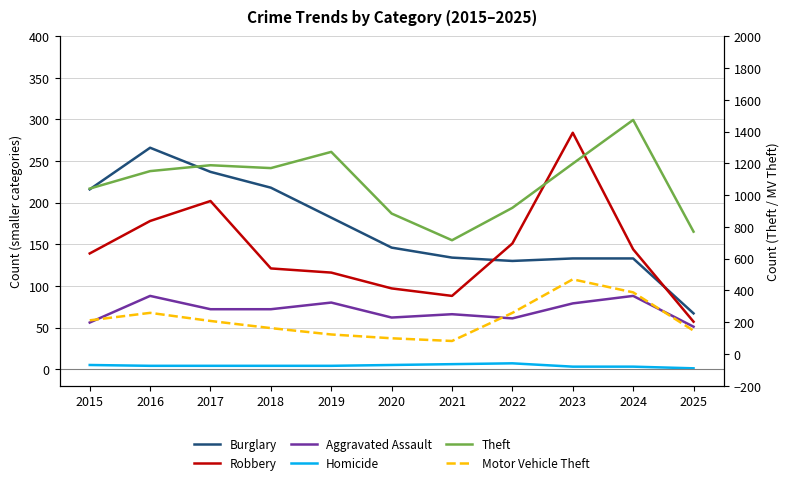

True or false: Burglary and Aggravated Assault cross at least once.

False